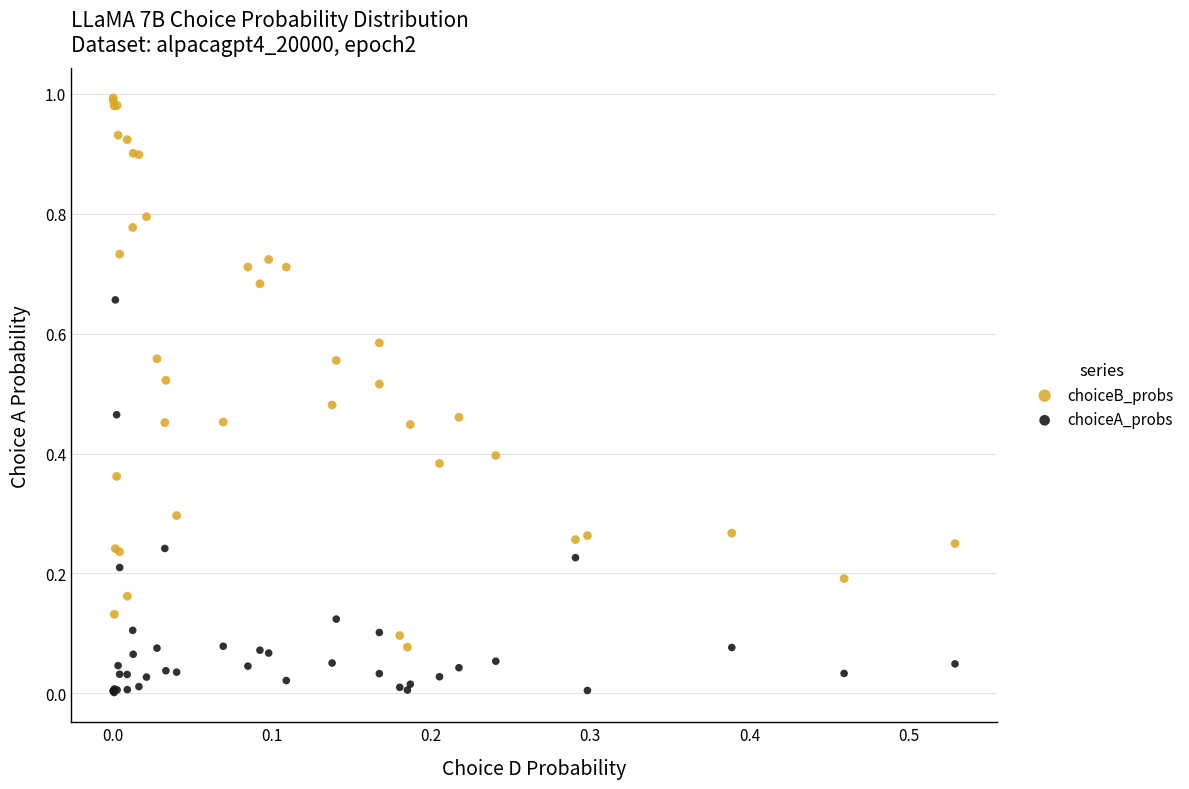

Which series reaches the maximum Y coordinate?

choiceB_probs